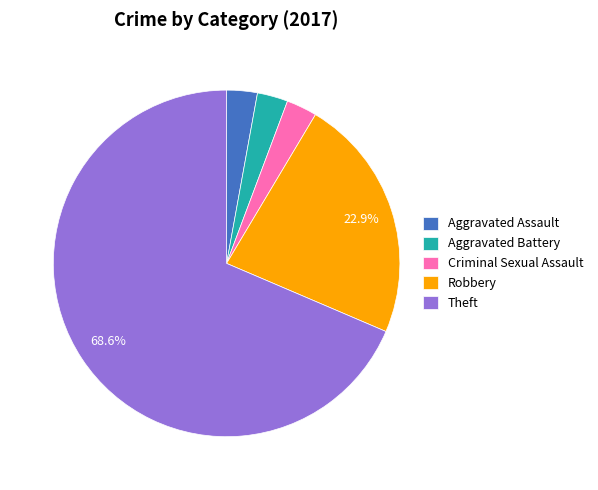

To the nearest percent, what is the combined percentage of Aggravated Assault and Theft?

71%